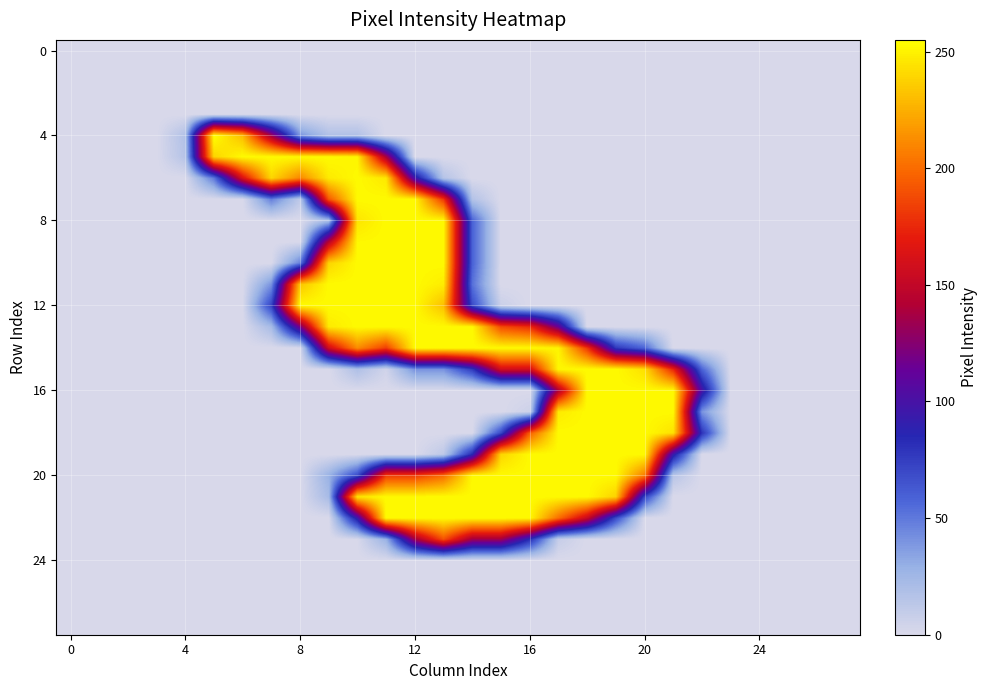

Which series has the largest range (max minus min)?

4